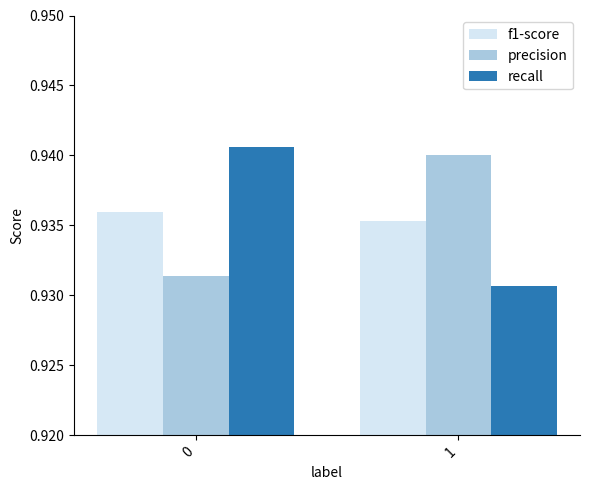

How many bars are there in each group?

3